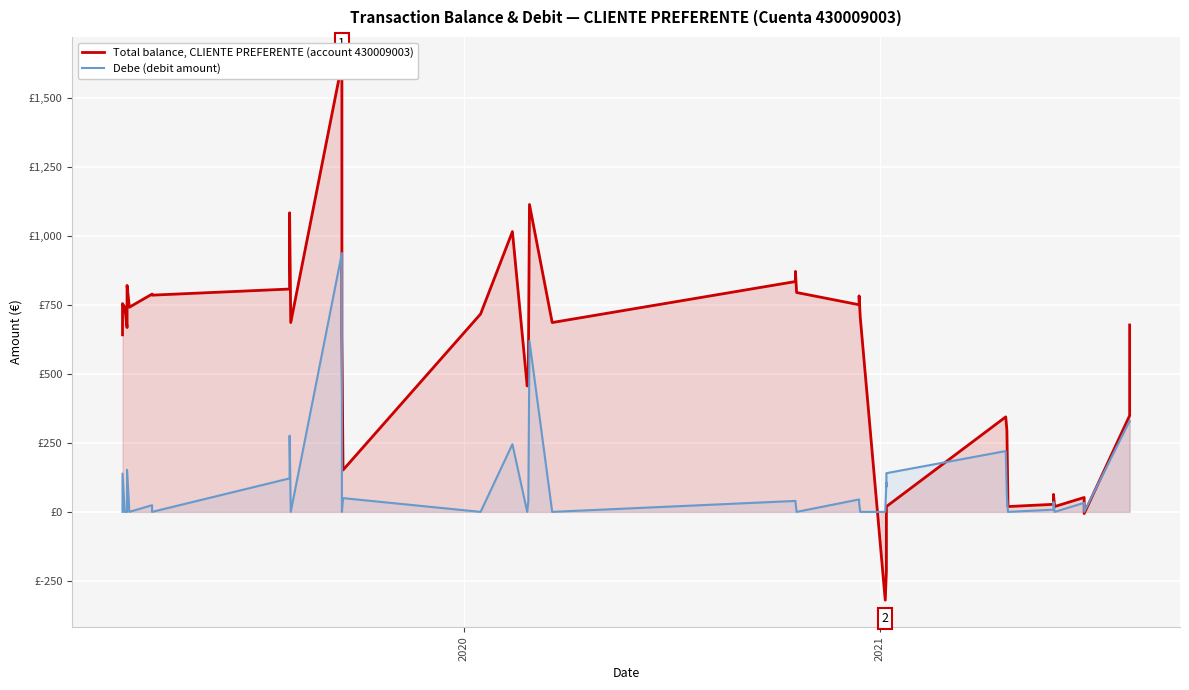

True or false: Total balance, CLIENTE PREFERENTE (account 430009003) has more than 1 interior local peaks.

True